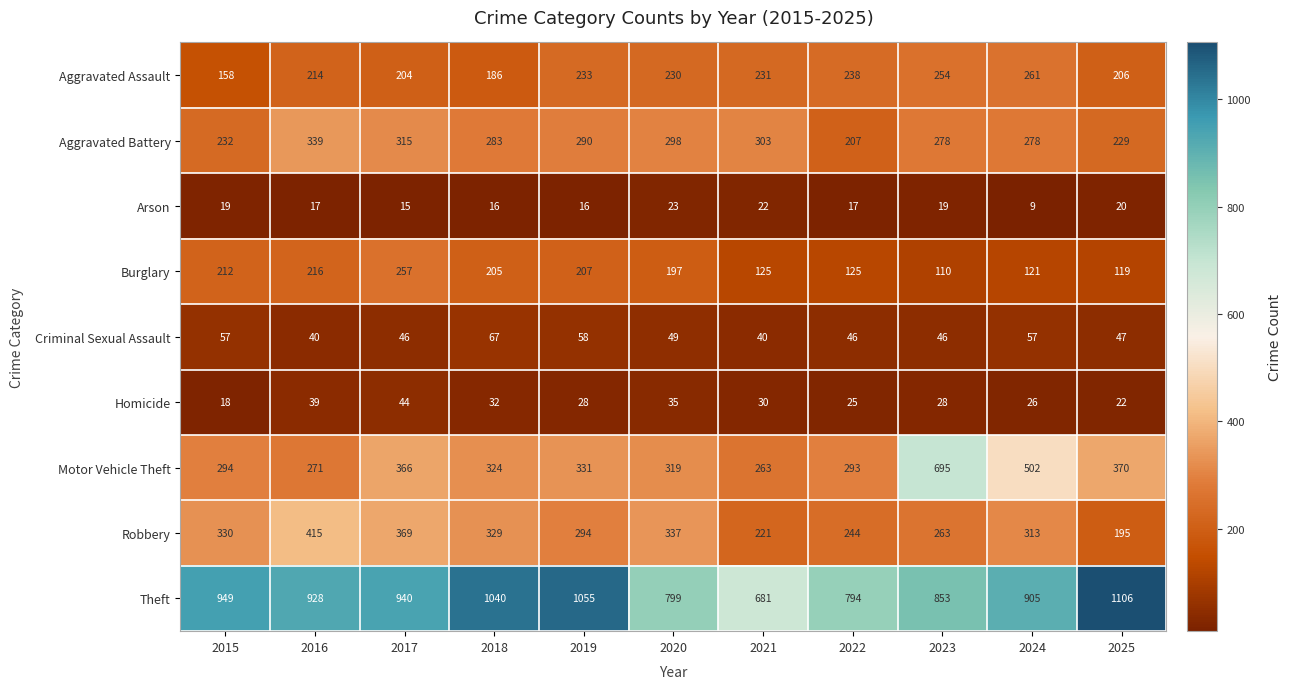

Which series has the widest spread of values?

Motor Vehicle Theft